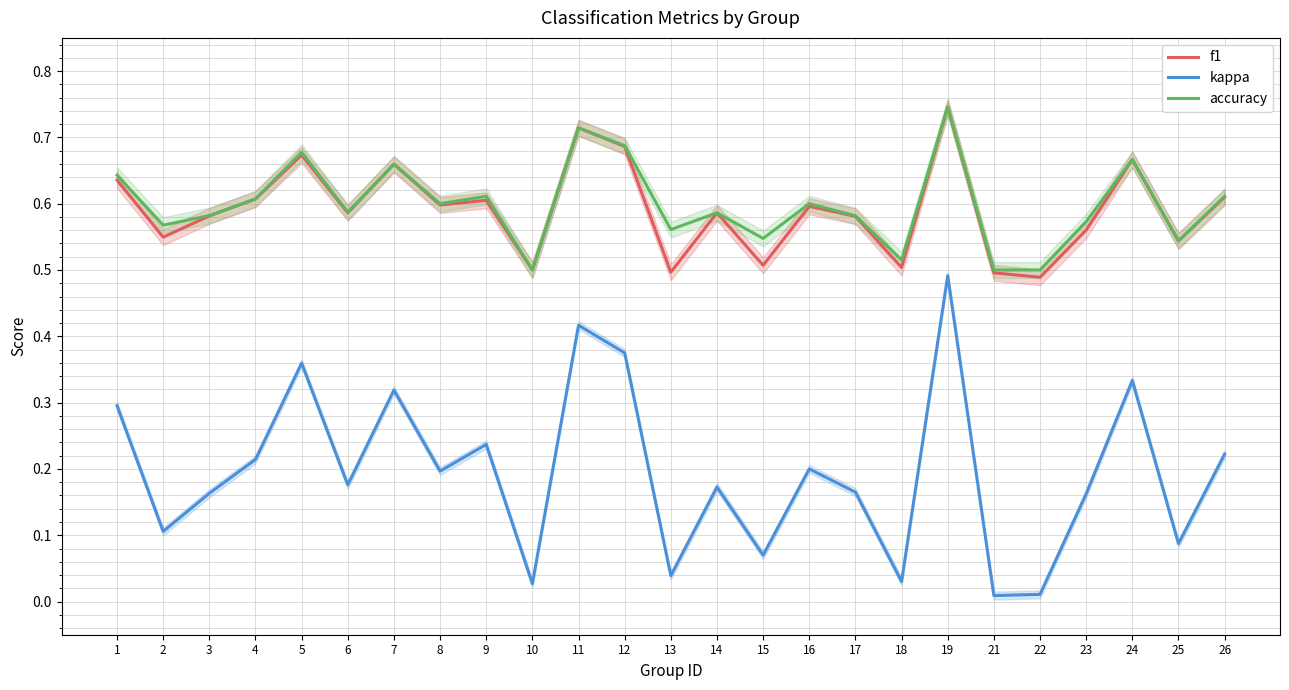

What is the greatest value displayed?

0.7